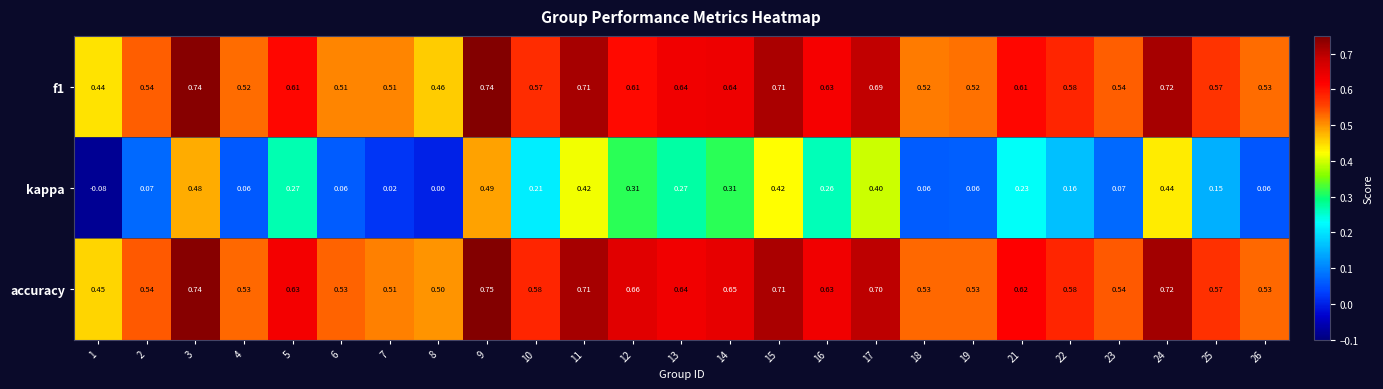

Between 4 and 16, which series saw the biggest shift?

kappa